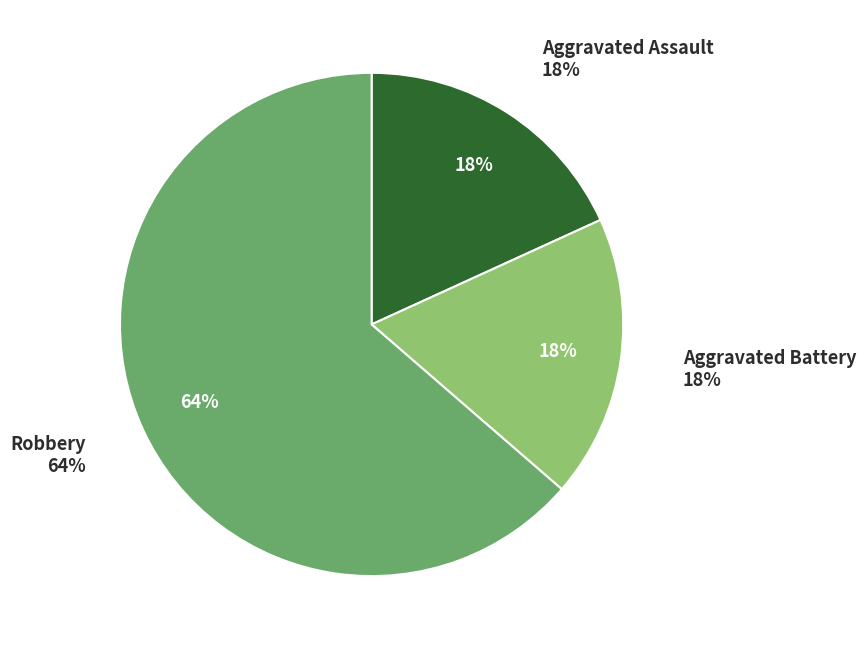

Is it true that Aggravated Battery is 18% of the pie?

True